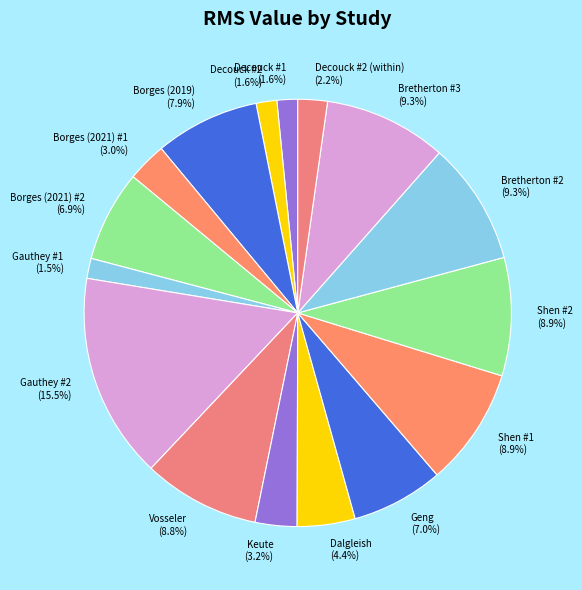

What is the total percentage of Borges (2021) #1 (3.0%) and Borges (2021) #2 (6.9%)?

9.9%